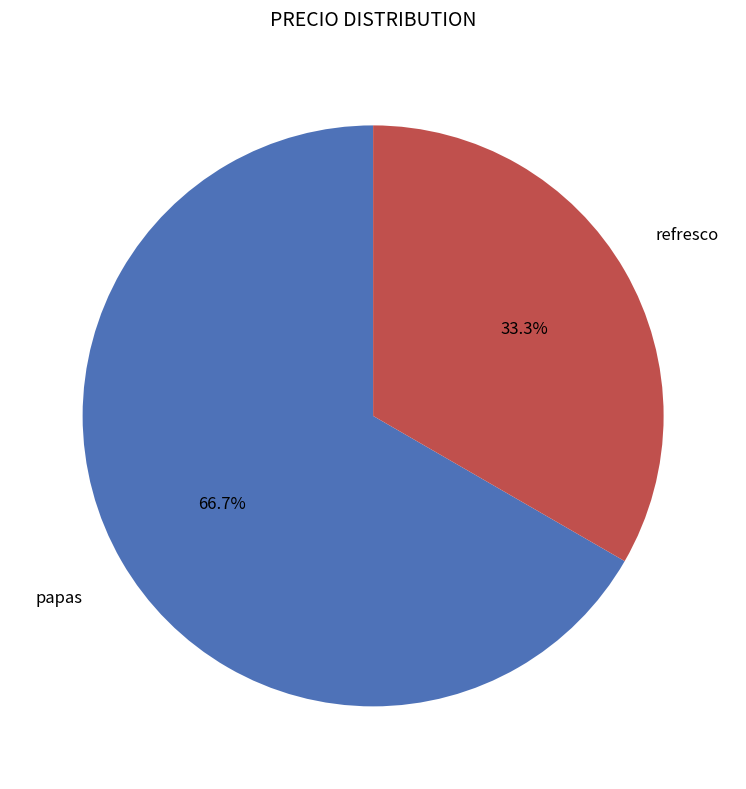

How many segments does this pie chart have?

2